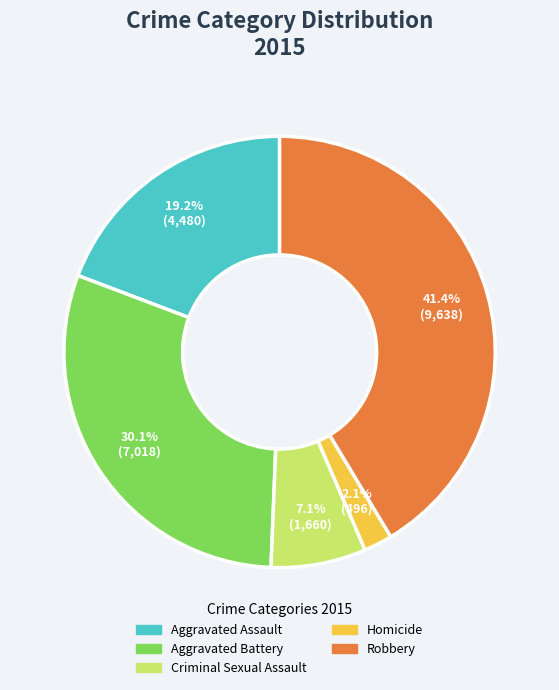

Is there a majority slice in this chart?

No